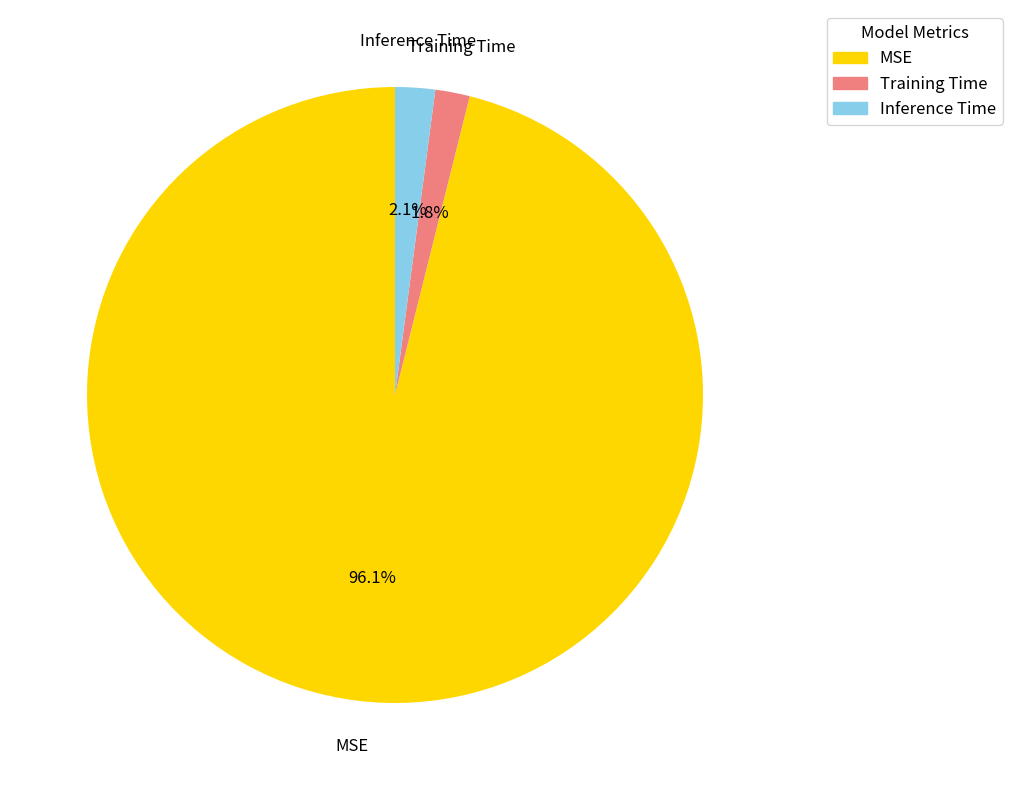

True or false: Inference Time accounts for 2% of the total.

True